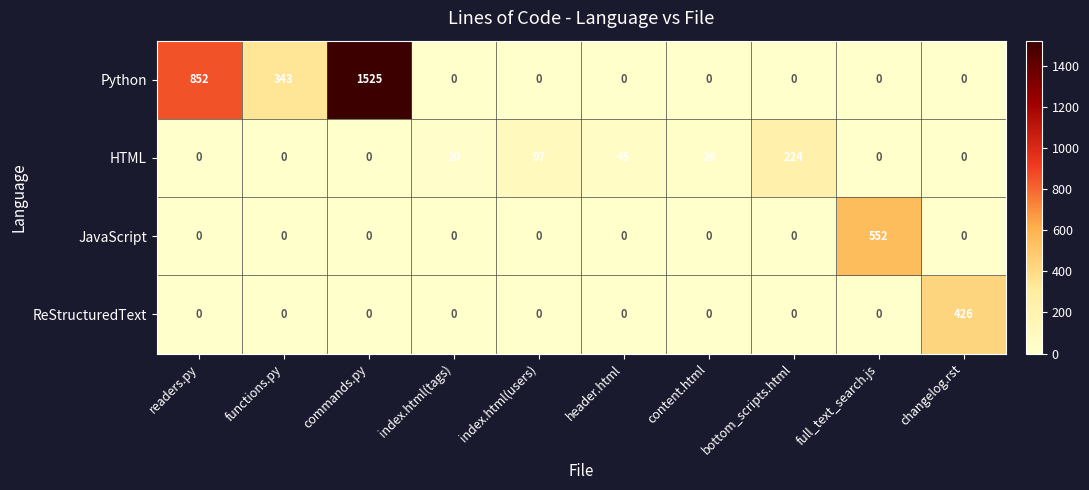

What is the spread (max minus min) of values at header.html?

45